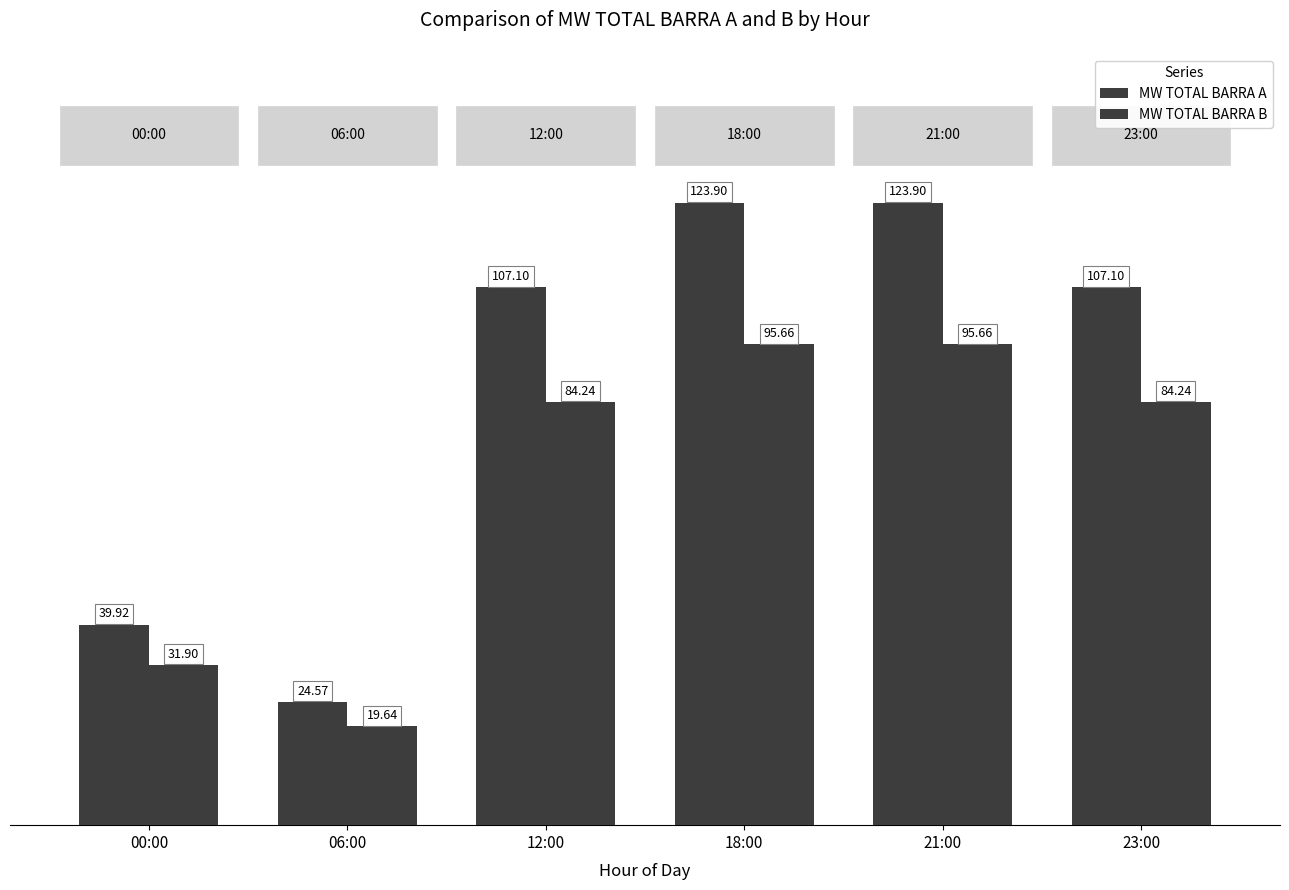

List the series in order of their overall mean, lowest first.

MW TOTAL BARRA B, MW TOTAL BARRA A